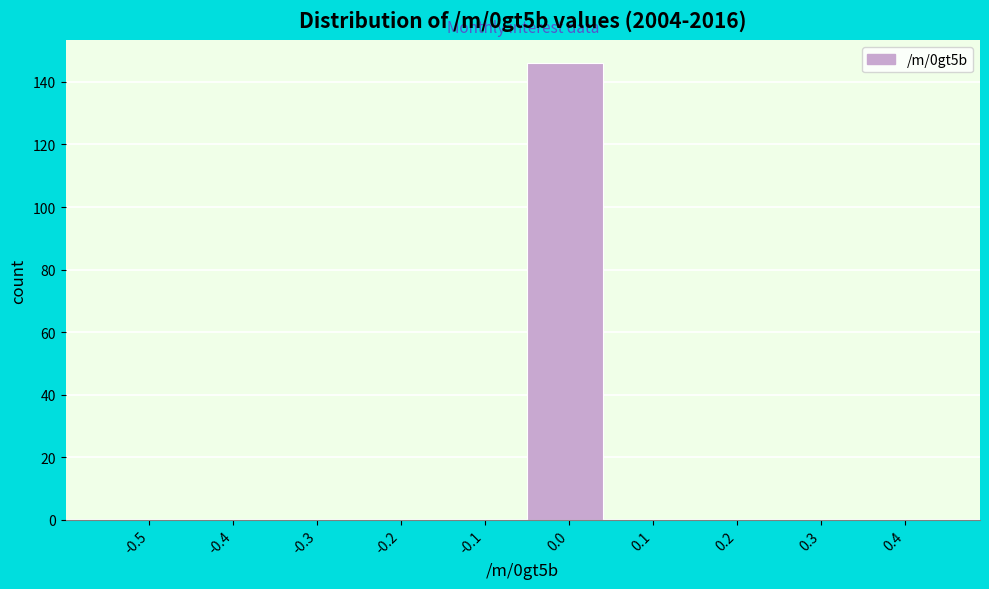

Reading right to left, extract all data points from this chart.

0.4=0	0.3=0	0.2=0	0.1=0	0.0=146	-0.1=0	-0.2=0	-0.3=0	-0.4=0	-0.5=0